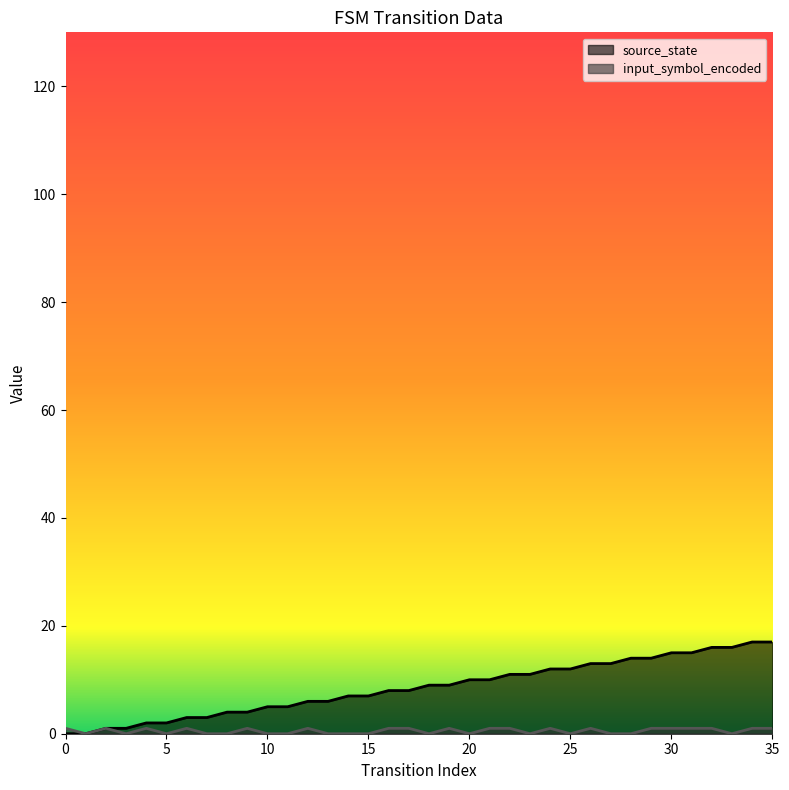

List the series in order of their peak value, lowest first.

input_symbol_encoded, source_state